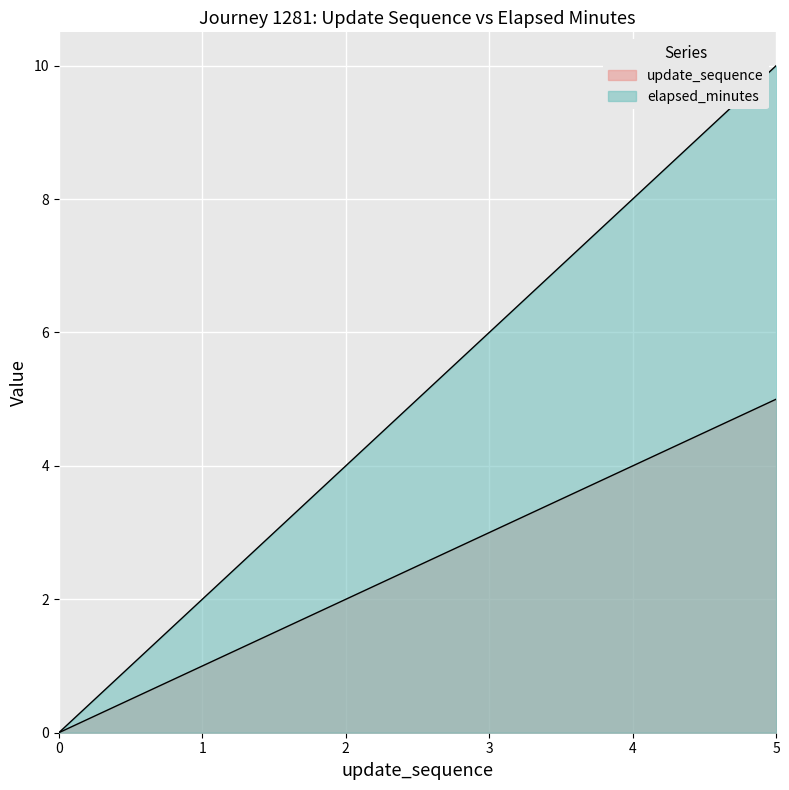

How many positive values does the elapsed_minutes series have?

5